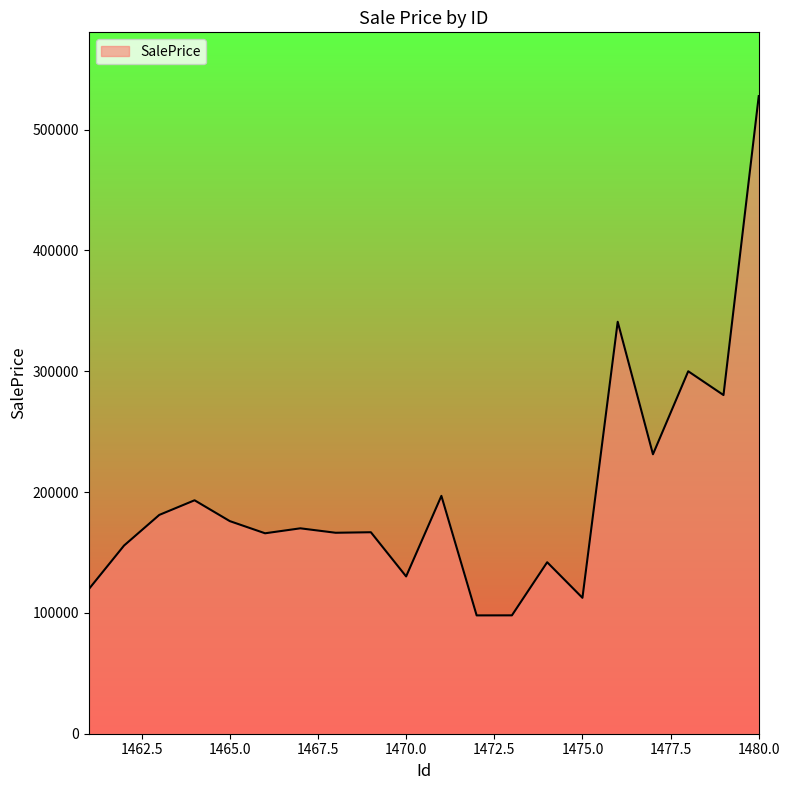

What is the difference between the maximum and minimum values?

429838.4